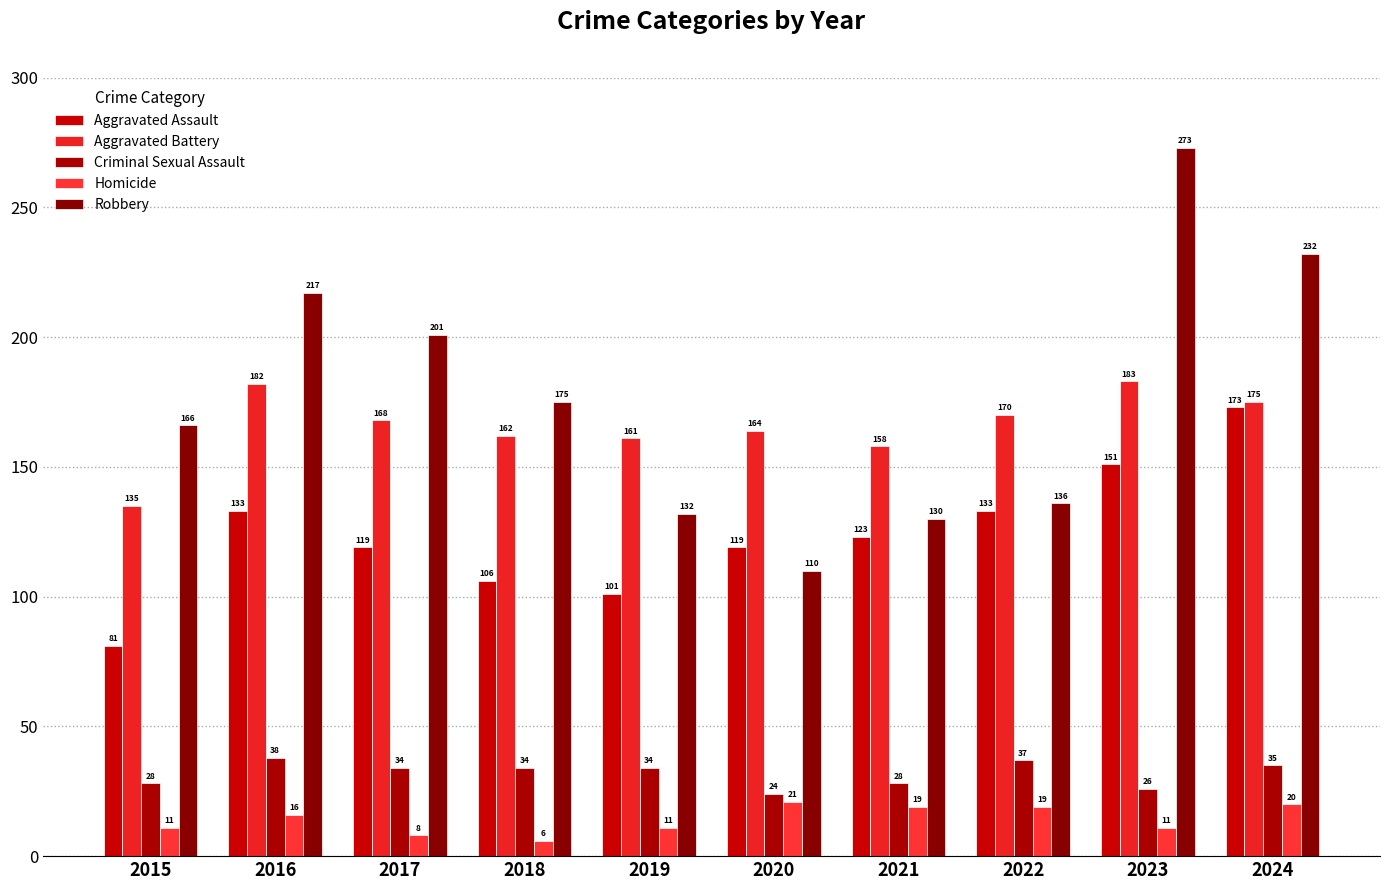

Rank the series at 2023 from highest to lowest value.

Robbery, Aggravated Battery, Aggravated Assault, Criminal Sexual Assault, Homicide